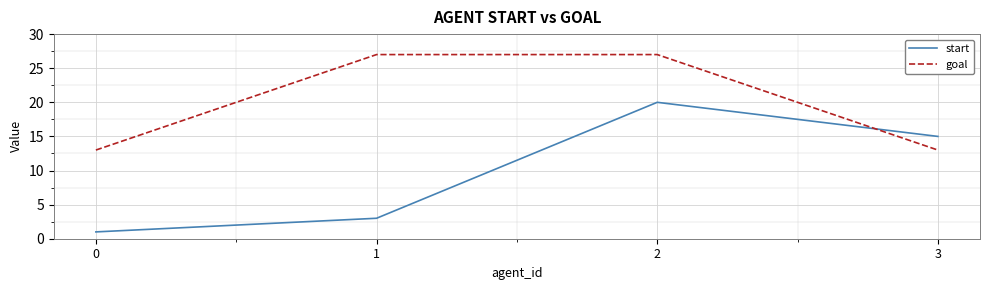

Between which two adjacent categories do goal and start first intersect?

2 and 3